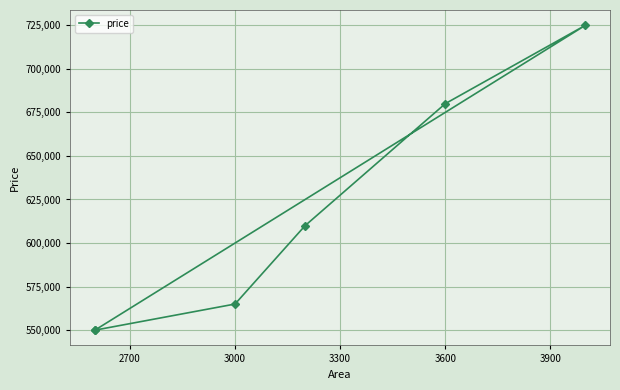

Count the number of data series in this chart.

1